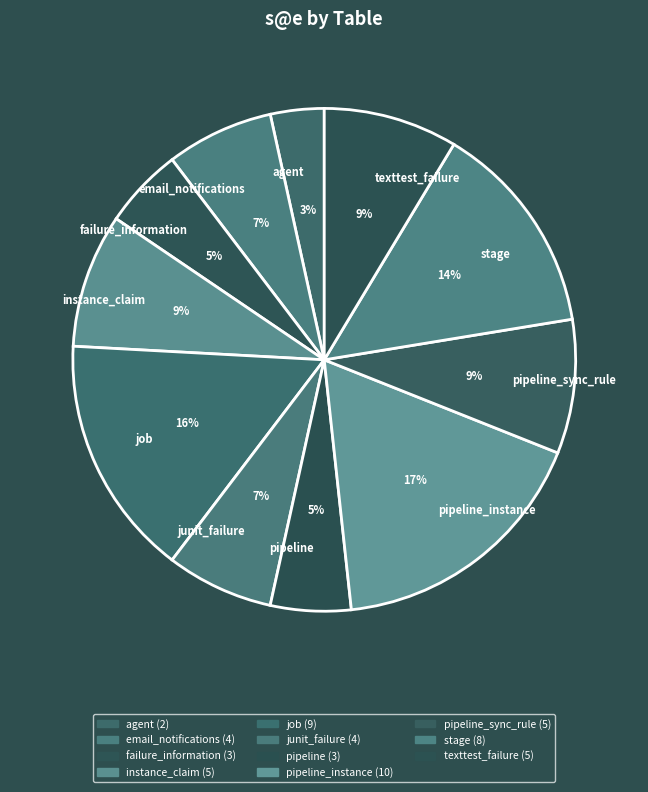

Do failure_information and pipeline_sync_rule together represent more than half of the pie?

No